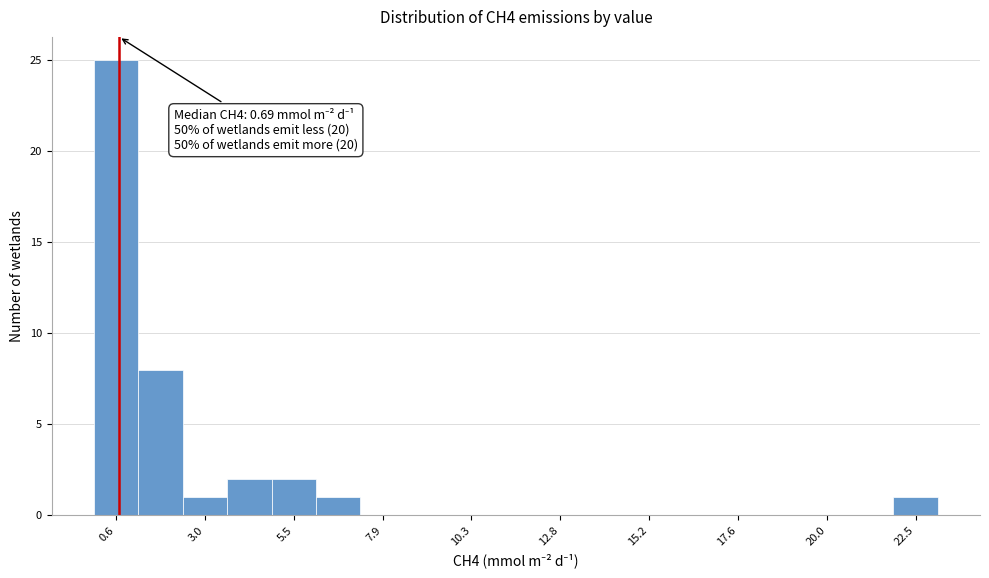

Read against the x-axis, roughly where is the centre of the tallest bar?

0.5